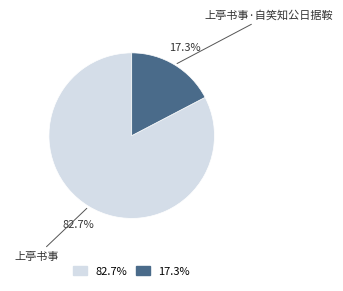

Rank the categories by value from highest to lowest.

82.7%, 17.3%